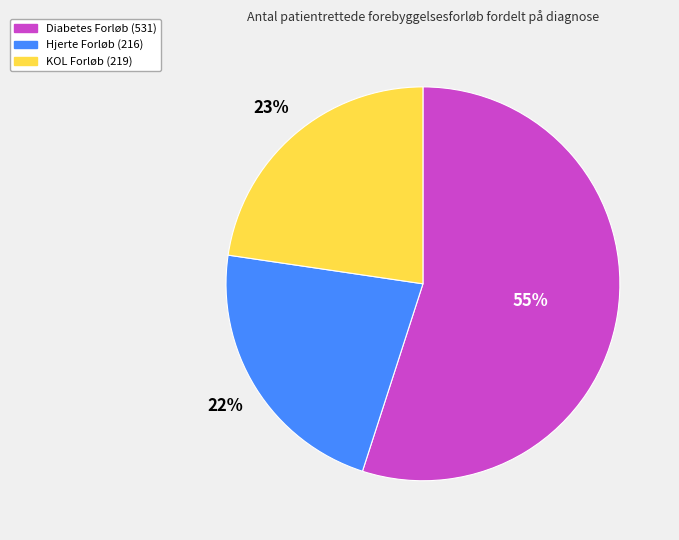

What percentage is the Diabetes Forløb slice, to the nearest percent?

55%